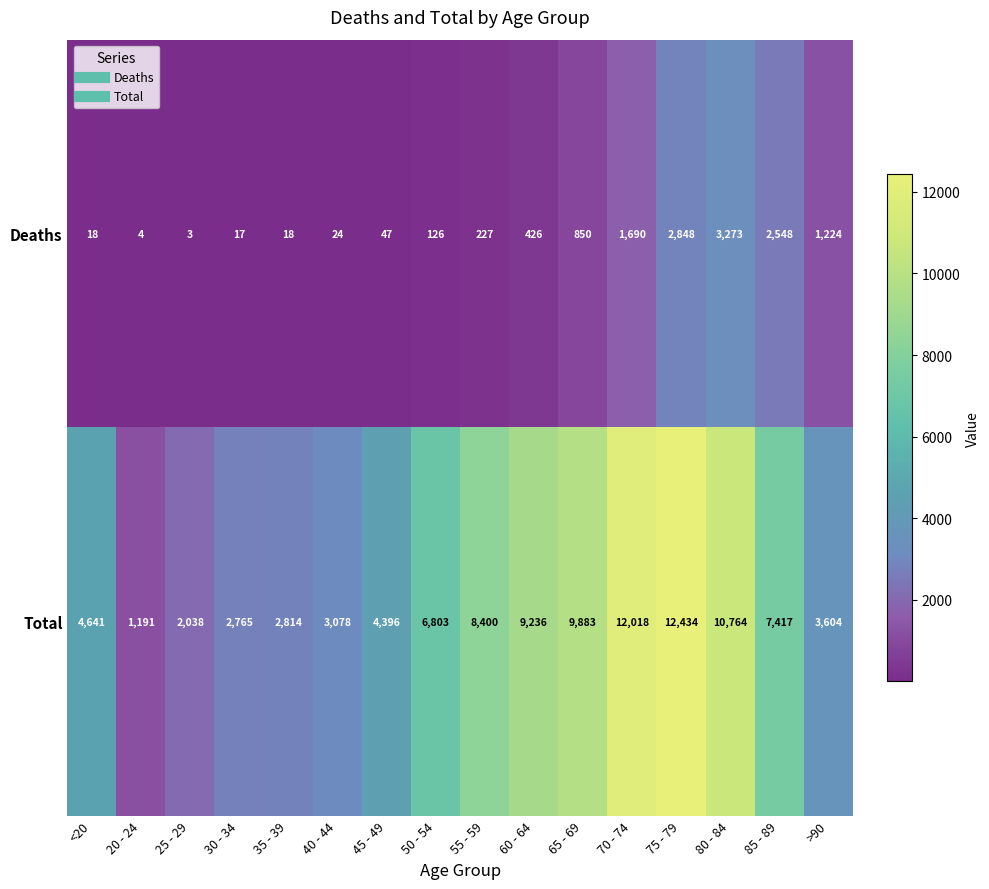

How many distinct data groups are displayed?

2